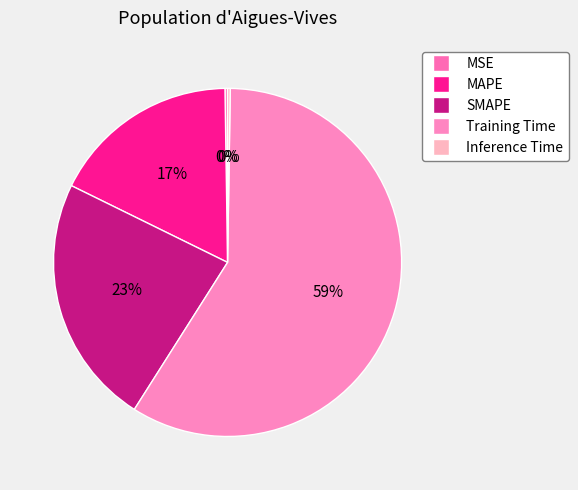

What is the largest slice in the pie chart?

Training Time